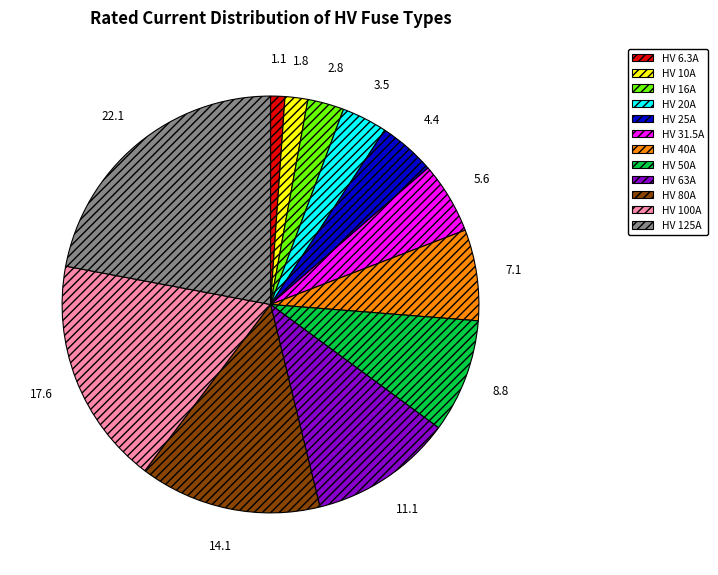

True or false: HV 6.3A accounts for 1% of the total.

True